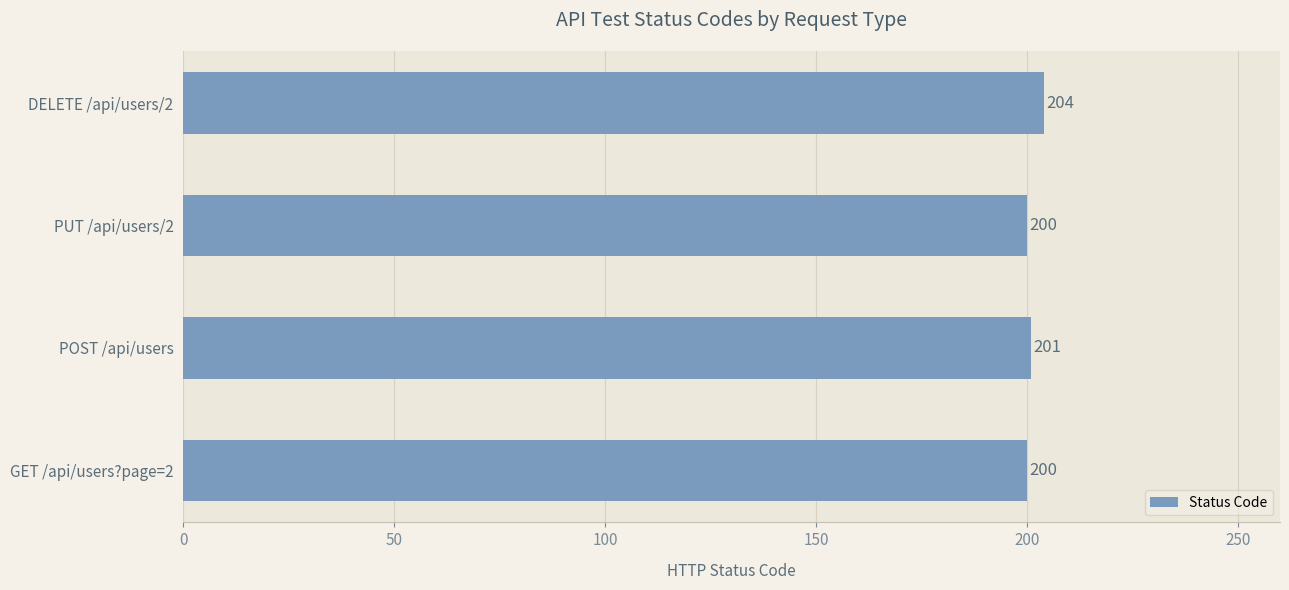

True or false: the data shows 43 at DELETE /api/users/2.

False